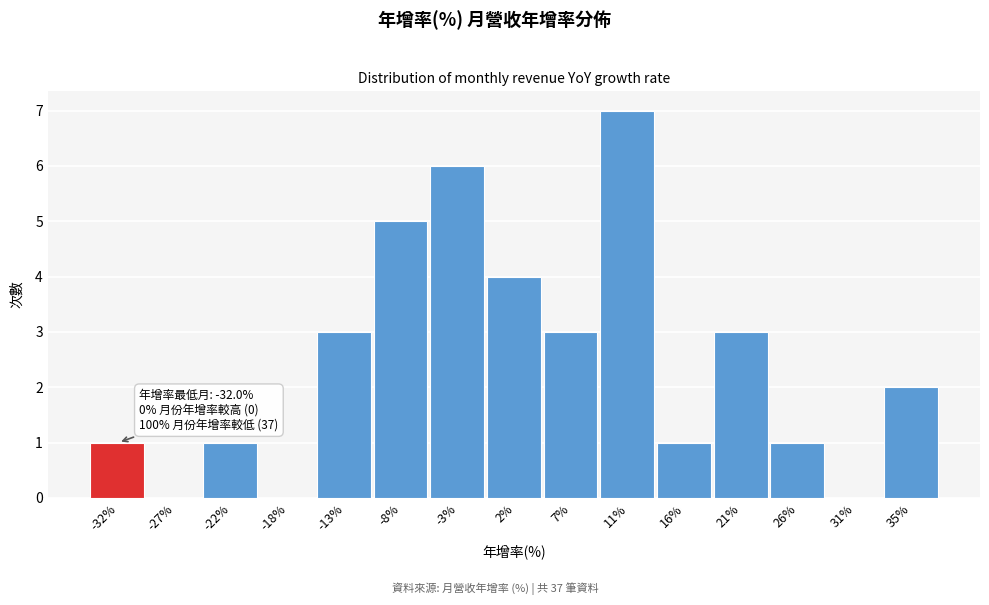

Reading right to left, list all the values displayed in this chart.

35%=2	31%=0	26%=1	21%=3	16%=1	11%=7	7%=3	2%=4	-3%=6	-8%=5	-13%=3	-18%=0	-22%=1	-27%=0	-32%=1